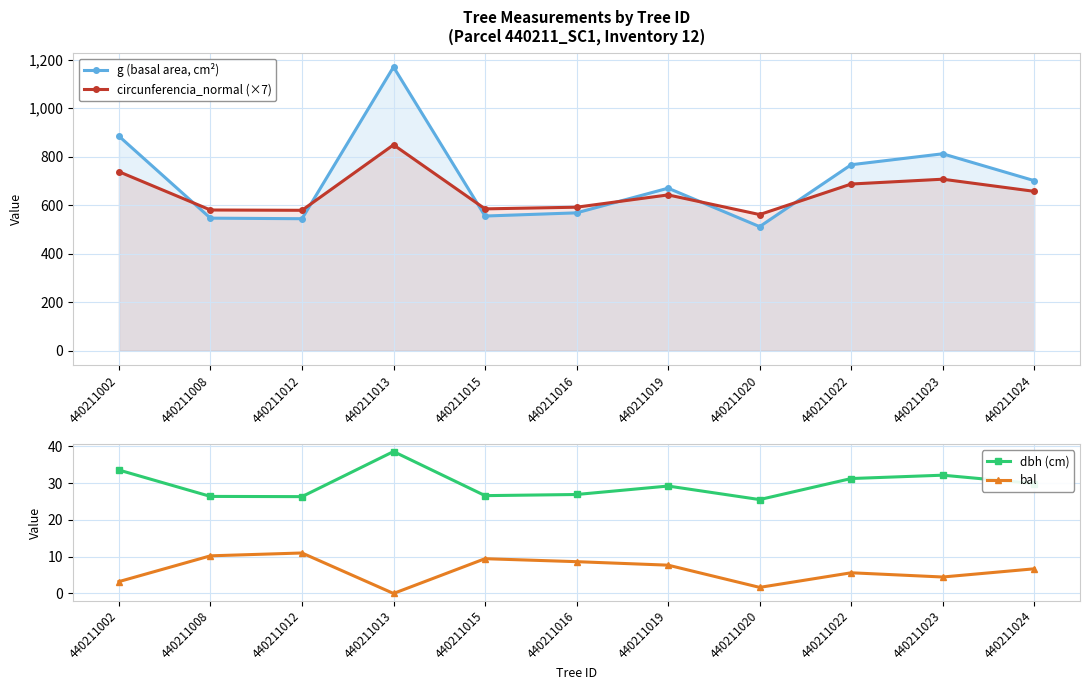

What is the value of the bal point at the 8th from the left?

1.6